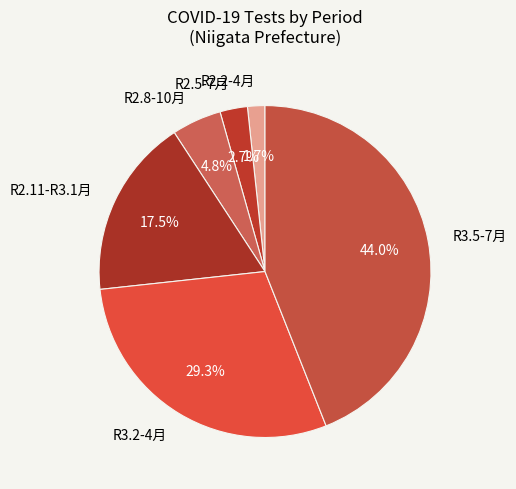

Is there a majority slice in this chart?

No